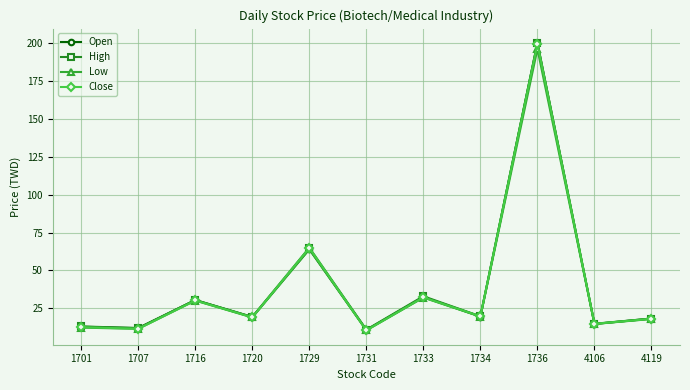

At which label is Close closest to 105?

1729